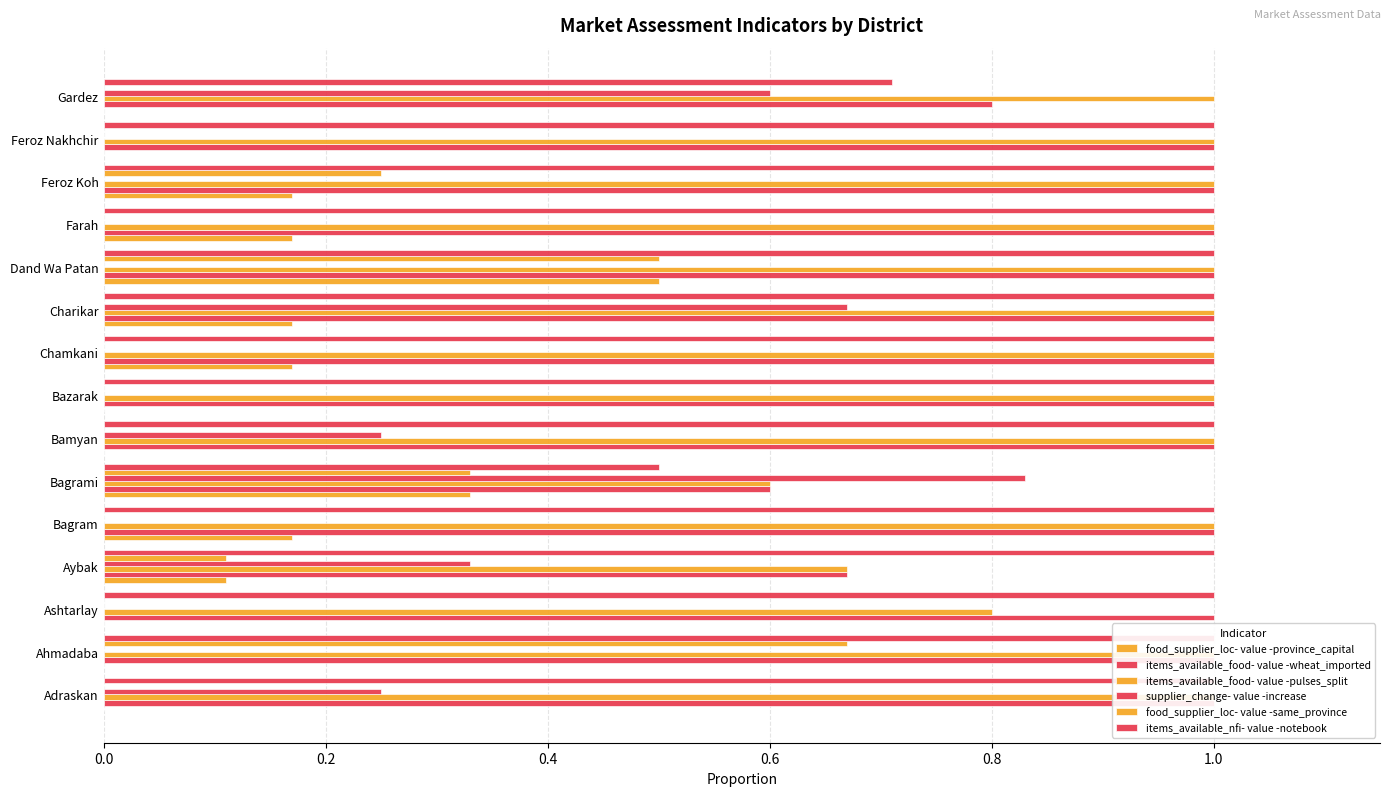

At how many categories does at least one series exceed 0?

15